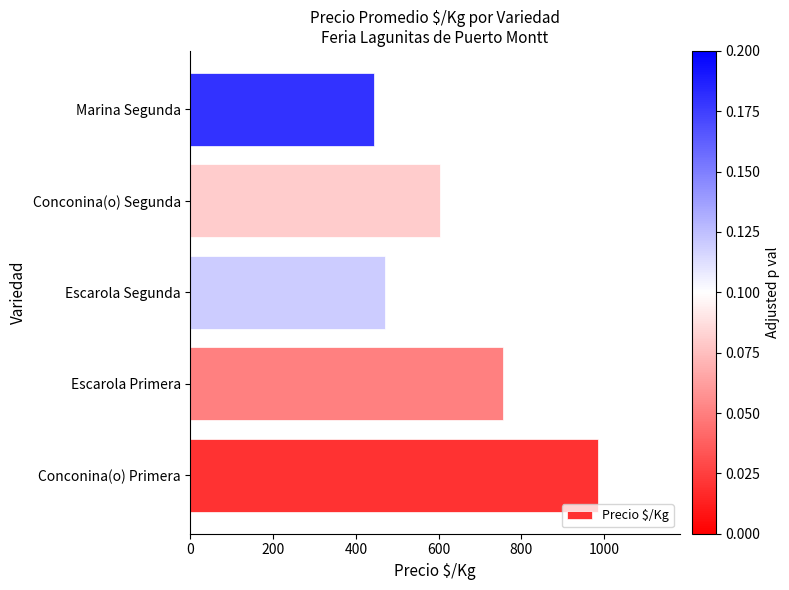

What is the sum of all values?

3259.9